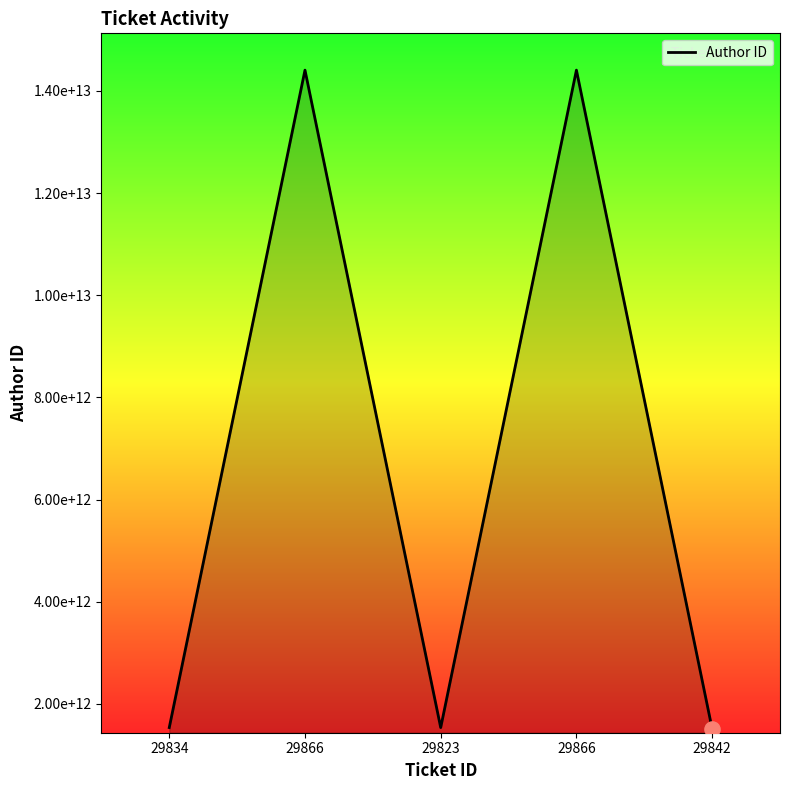

What is the ratio of the value at 29823 to the value at 29842?

1.0